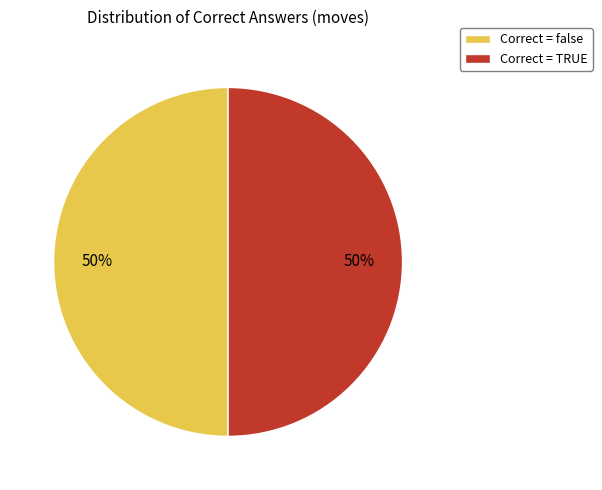

Combined, do Correct = false and Correct = TRUE account for over 50%?

Yes